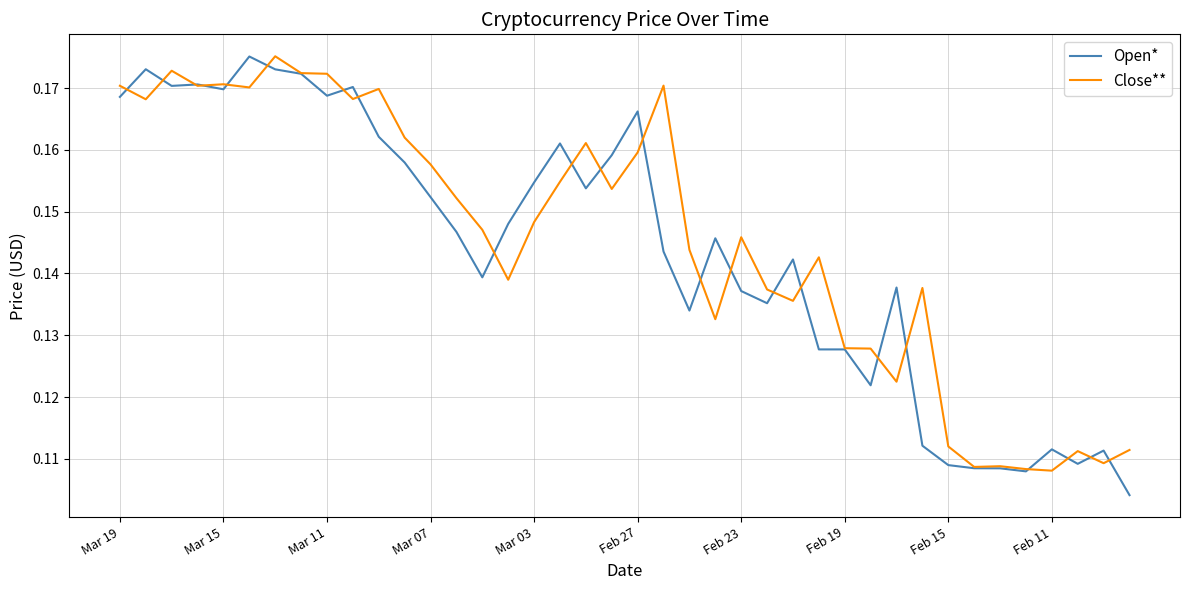

In Close**, how many points are lower than both neighbors (excluding endpoints)?

12